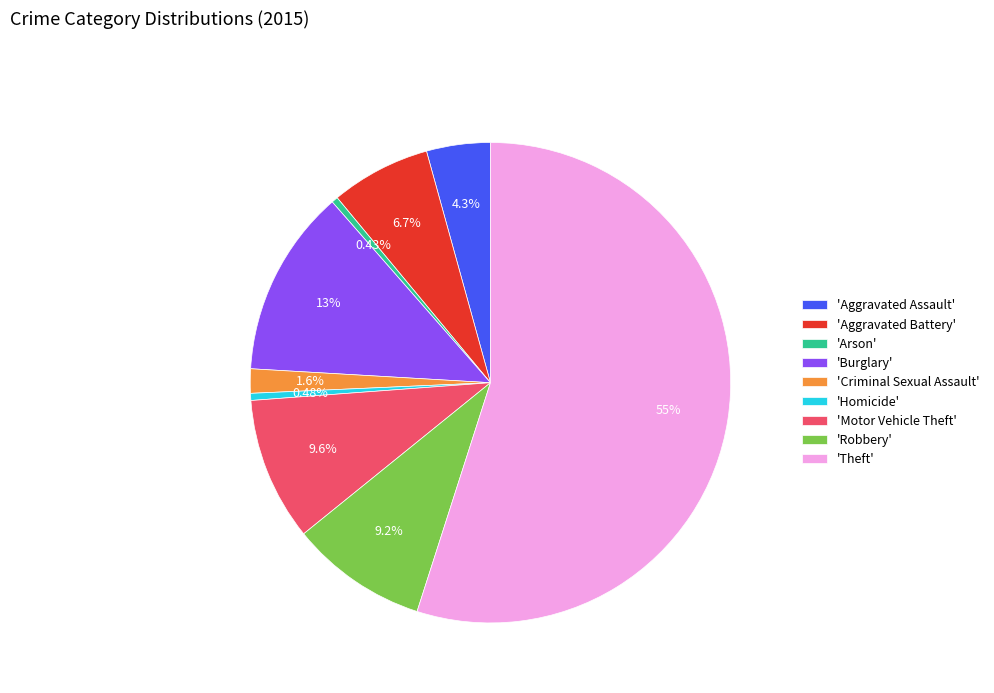

Between 'Aggravated Battery' and 'Homicide', which is larger?

'Aggravated Battery'